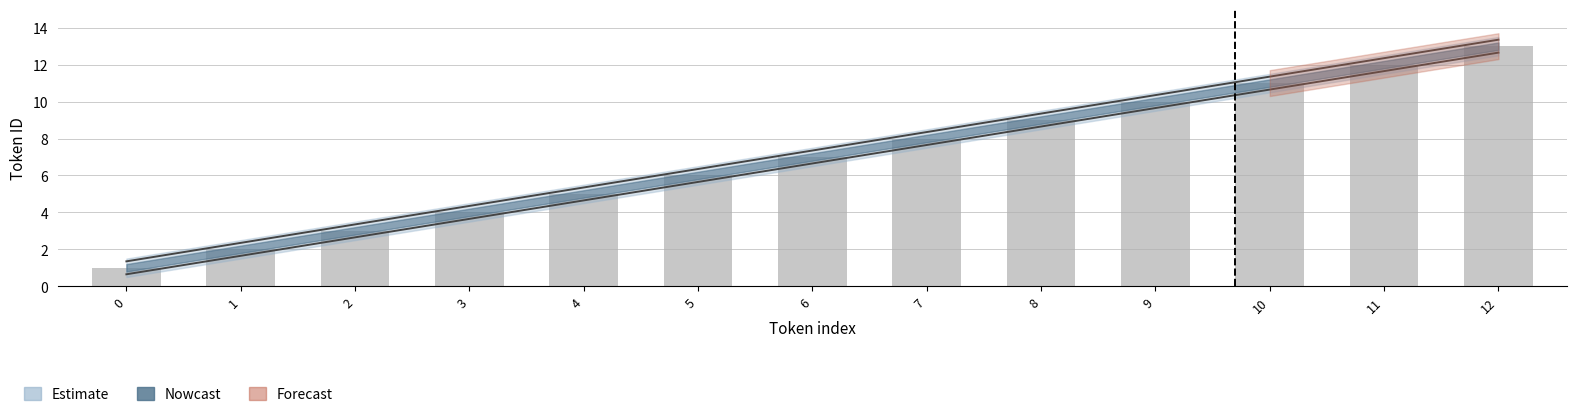

What is the value of the 1st bar from the left?

1